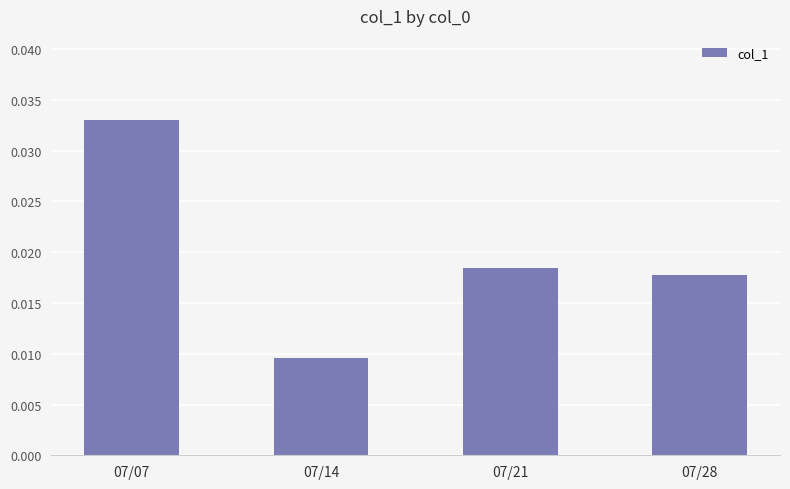

Where is the data nearest to the value 0?

07/14